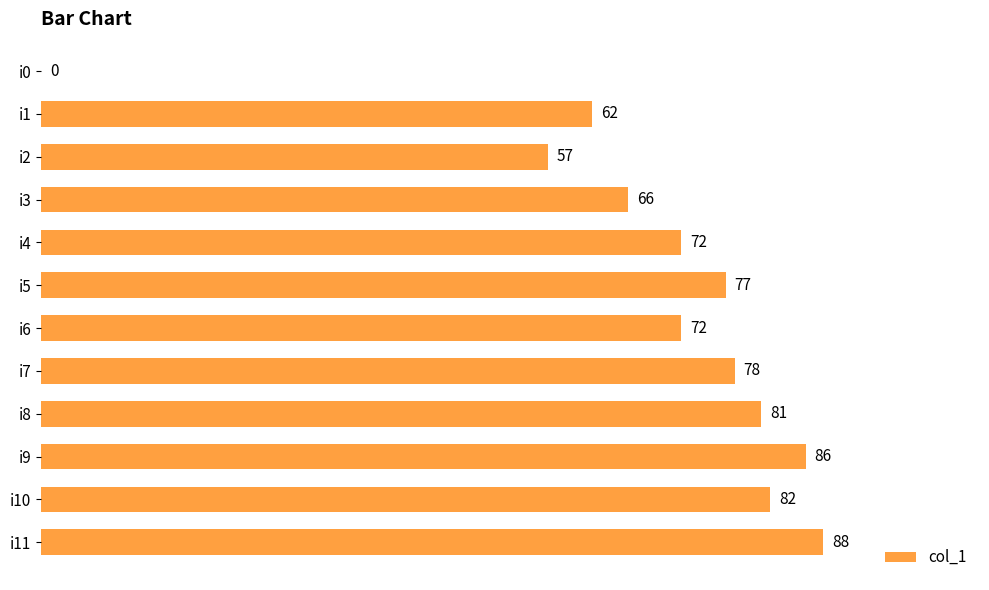

How many values are above zero?

11